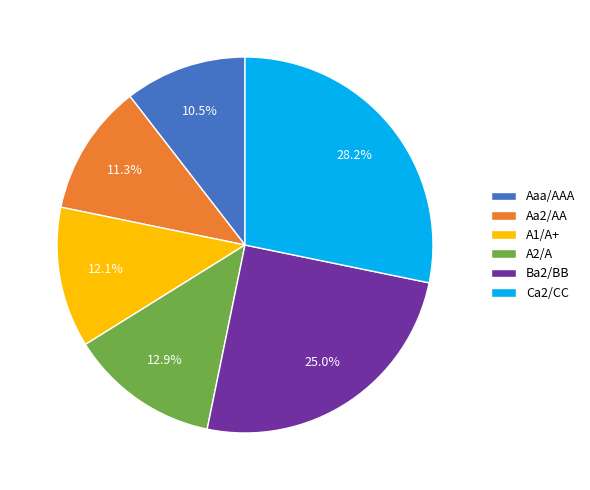

Does Aaa/AAA account for over 50% of the chart?

No